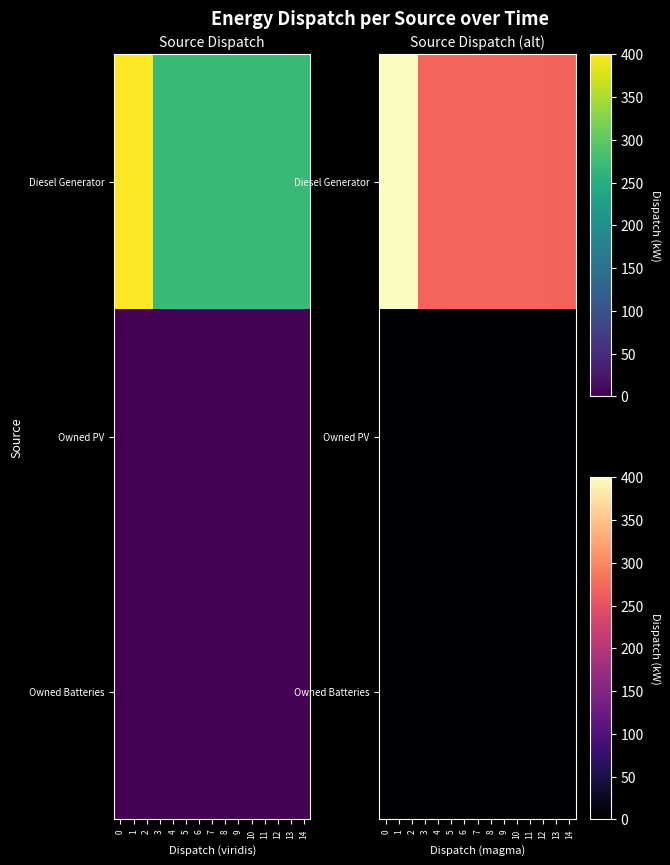

Is the value of Diesel Generator at 9 greater than the value of Owned PV at 5?

Yes